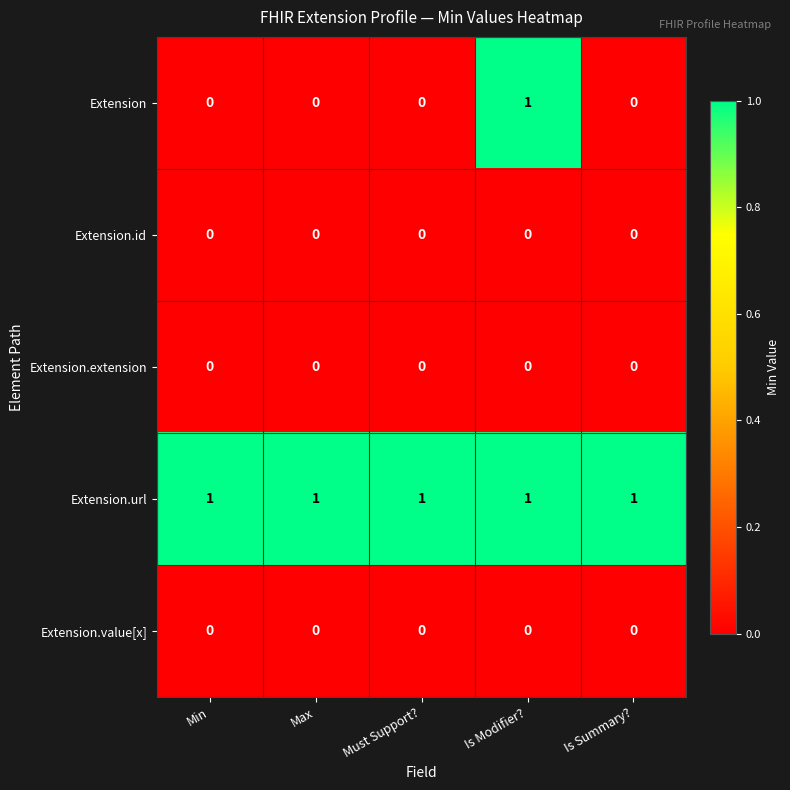

What is the sum of all Extension.url values?

5